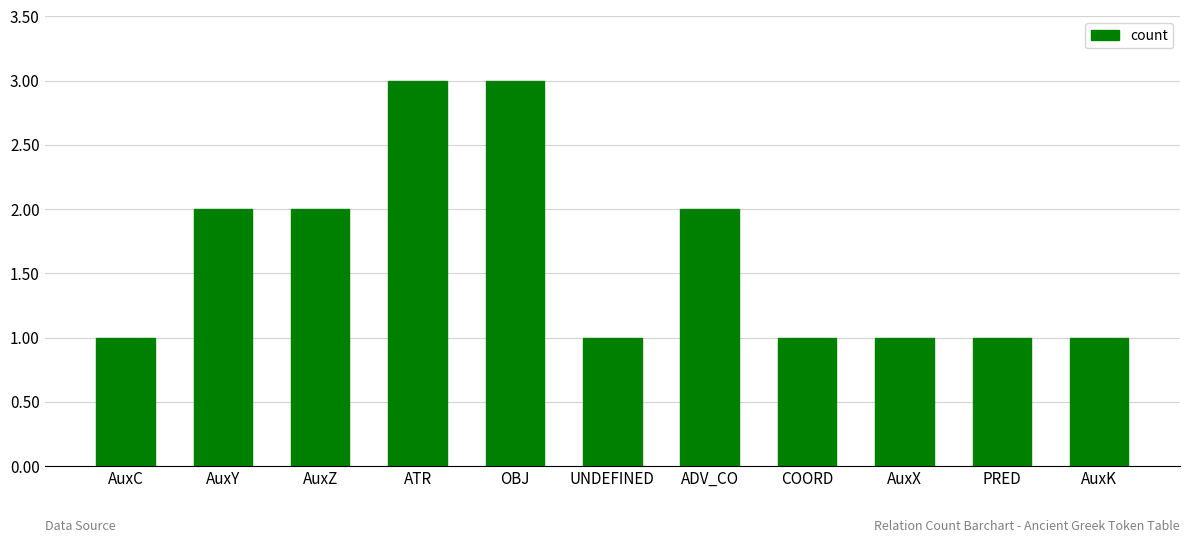

What is the difference between the second highest and minimum values?

2